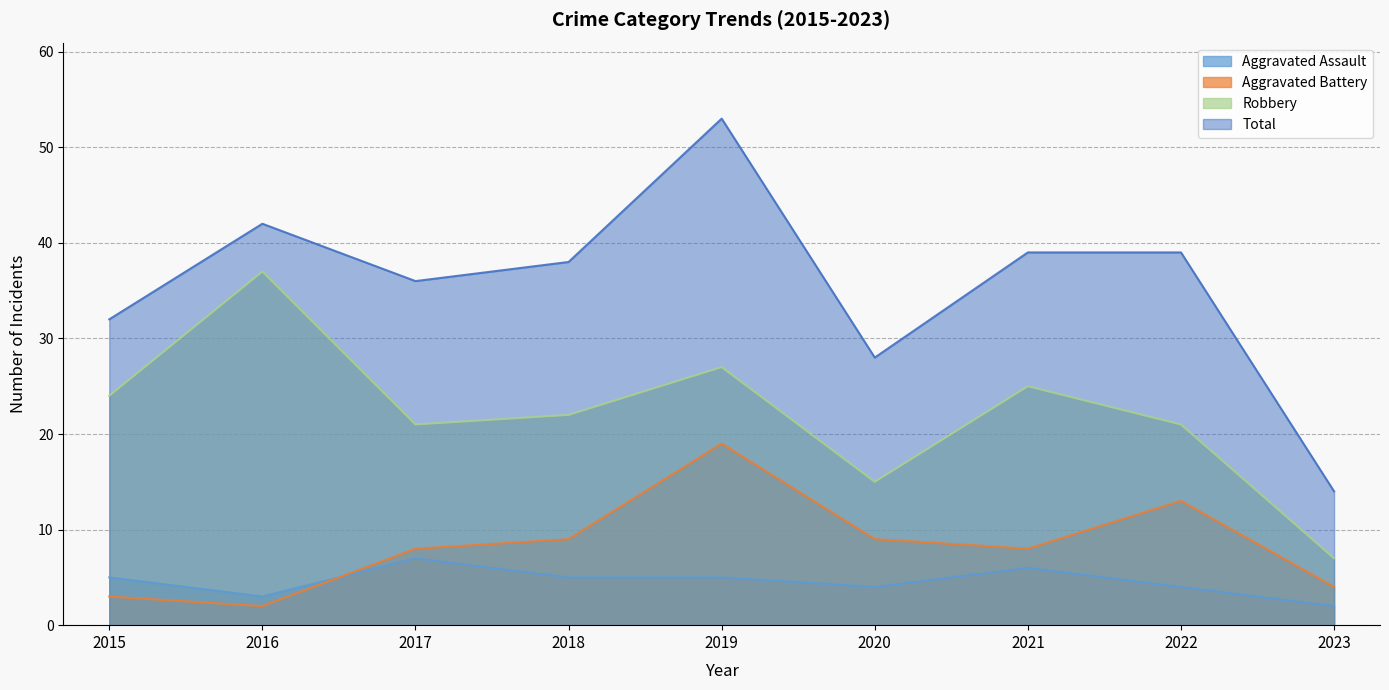

Which series has the widest spread of values?

Total